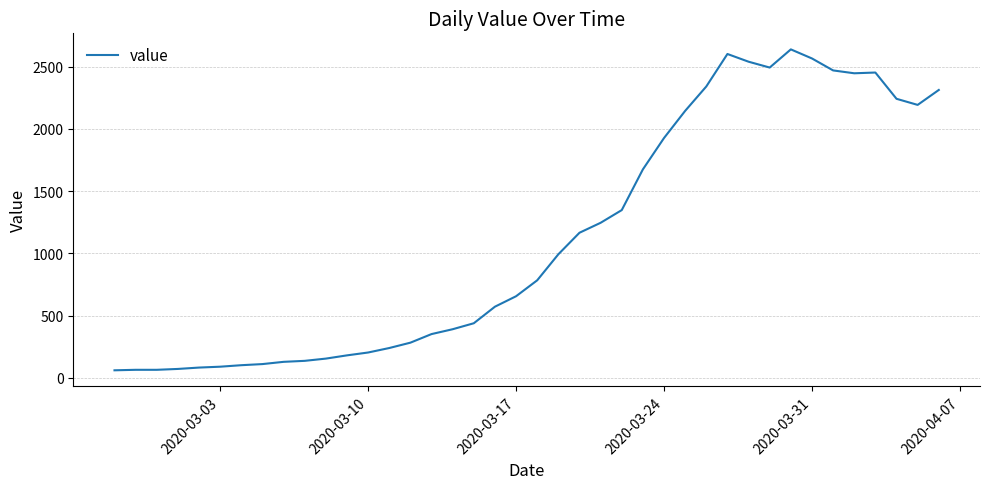

What is the difference between the maximum and minimum values?

2578